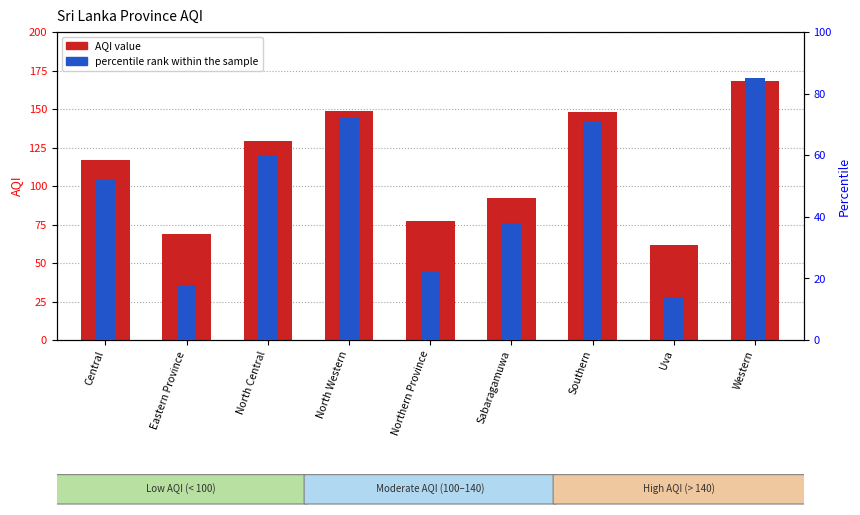

Rank the series by their maximum value, from highest to lowest.

AQI value, percentile rank within the sample